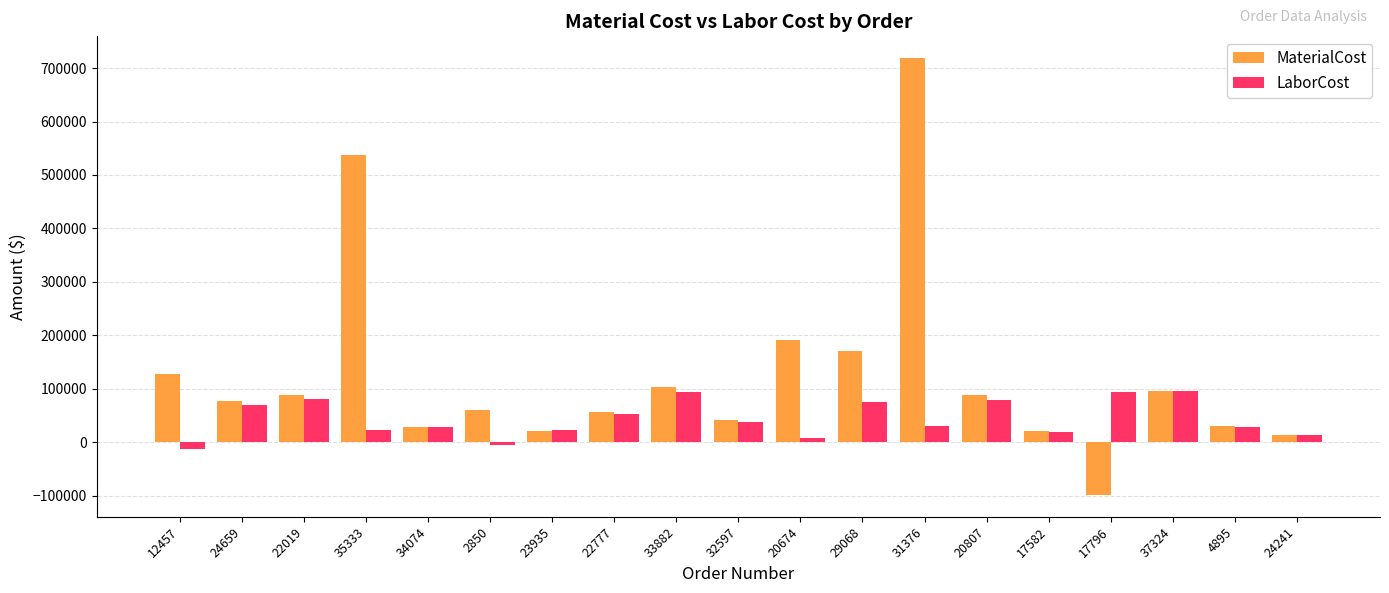

Rank the series by their maximum value, from lowest to highest.

LaborCost, MaterialCost